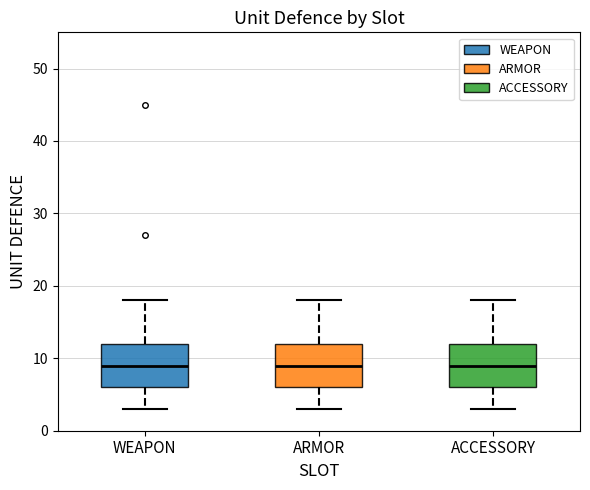

Reading left to right, transcribe this box plot: for each box, give where its median line is, the range the box spans, and where its two whiskers end, as read against the y-axis. The values are not printed on the chart, so give them approximately, as read against the axis.

WEAPON: median 9, box 6 to 12, whiskers 3 to 18
ARMOR: median 9, box 6 to 12, whiskers 3 to 18
ACCESSORY: median 9, box 6 to 12, whiskers 3 to 18